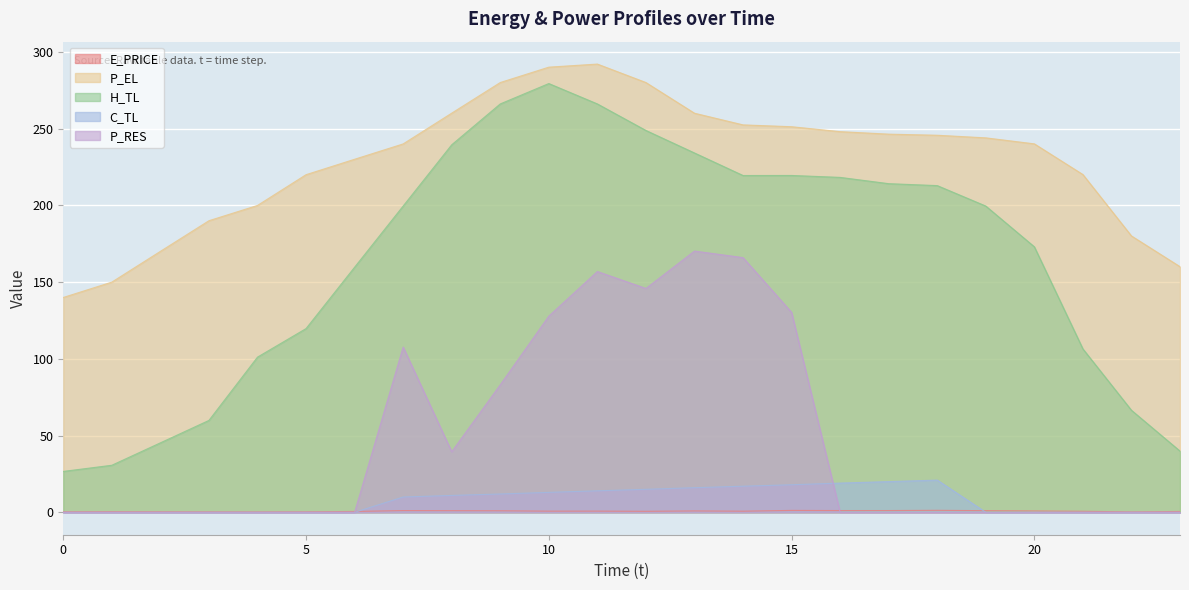

True or false: P_RES has a value of 102.4 at 6.

False